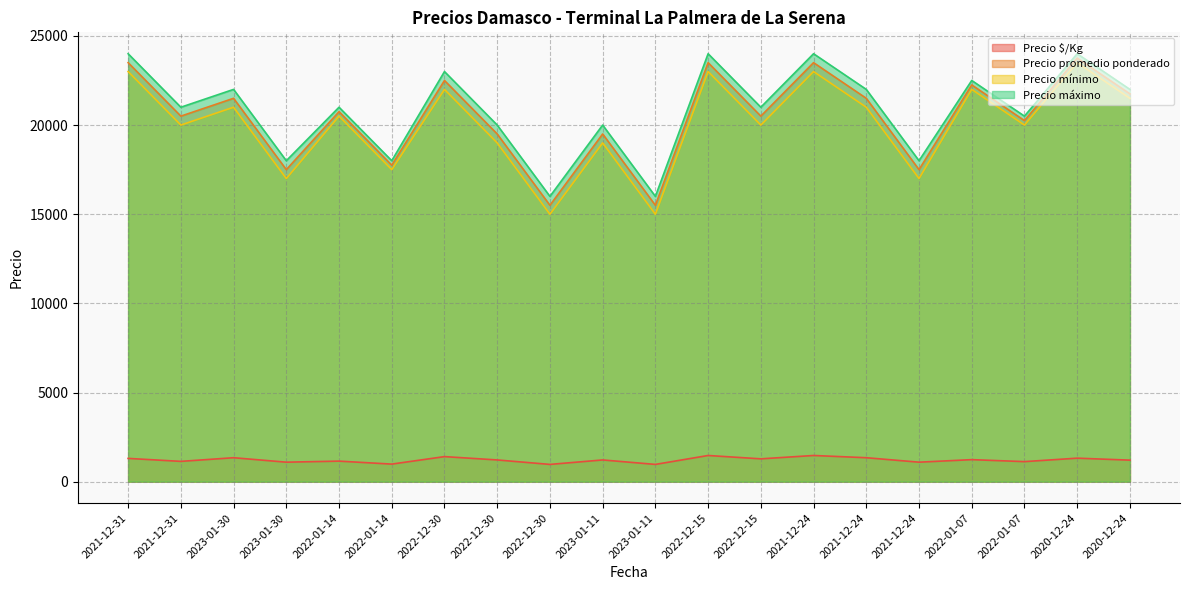

In Precio $/Kg, how many points are higher than both neighbors (excluding endpoints)?

8